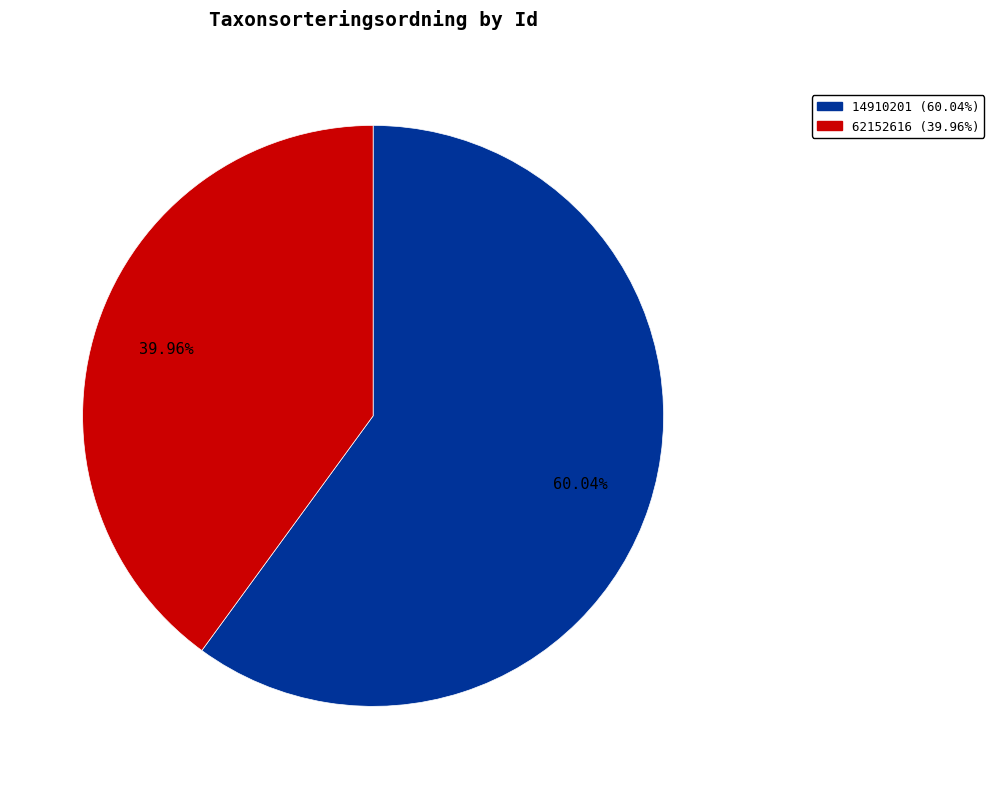

How many segments does this pie chart have?

2